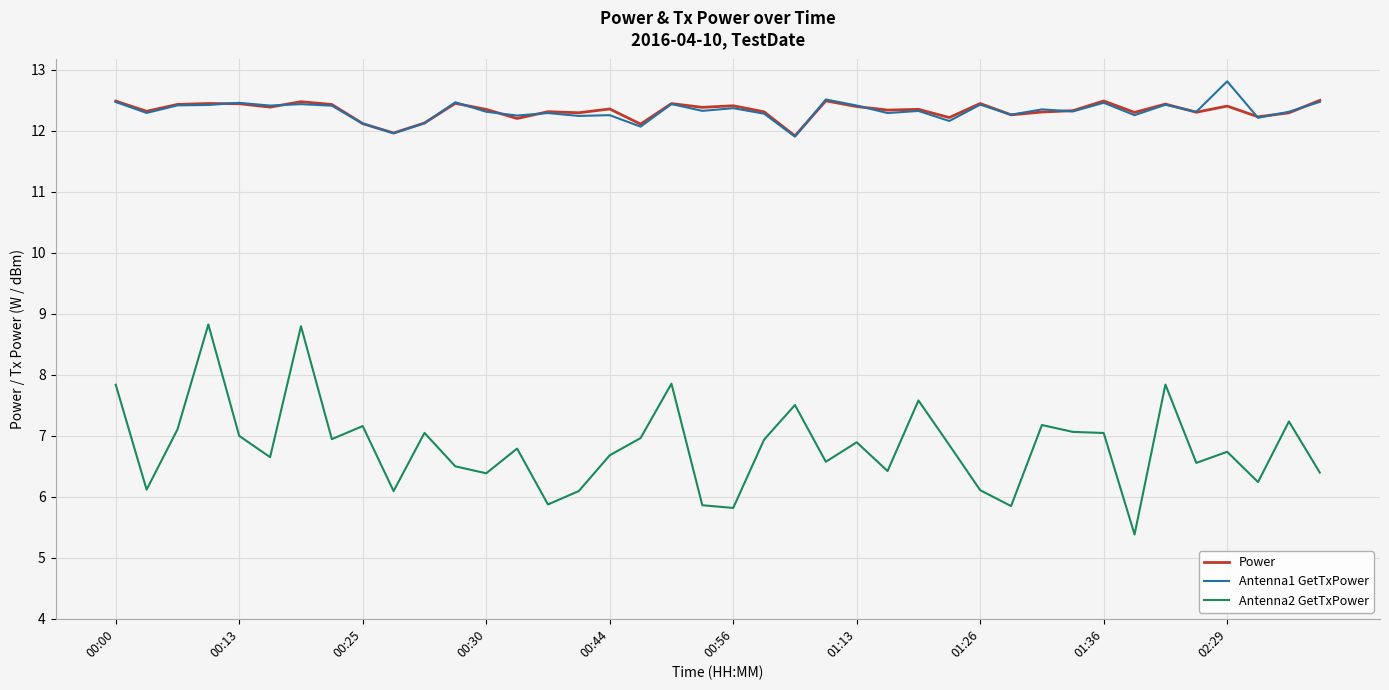

What is the lowest value of the Antenna1 GetTxPower series?

11.9